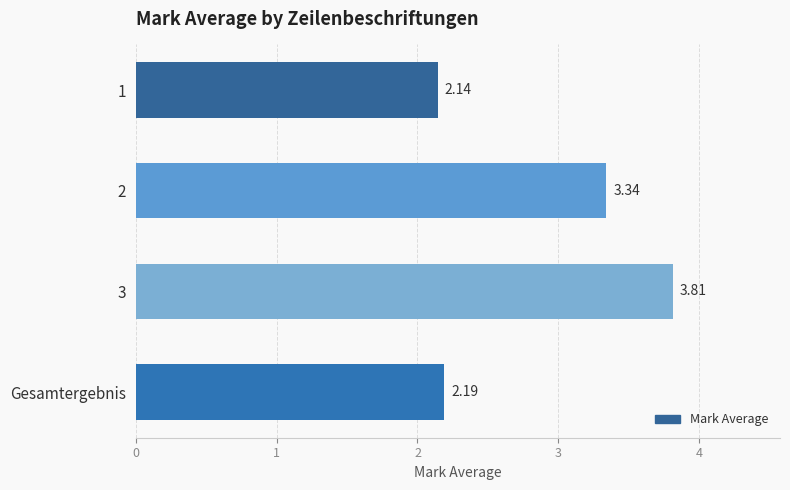

What is the average value?

2.9